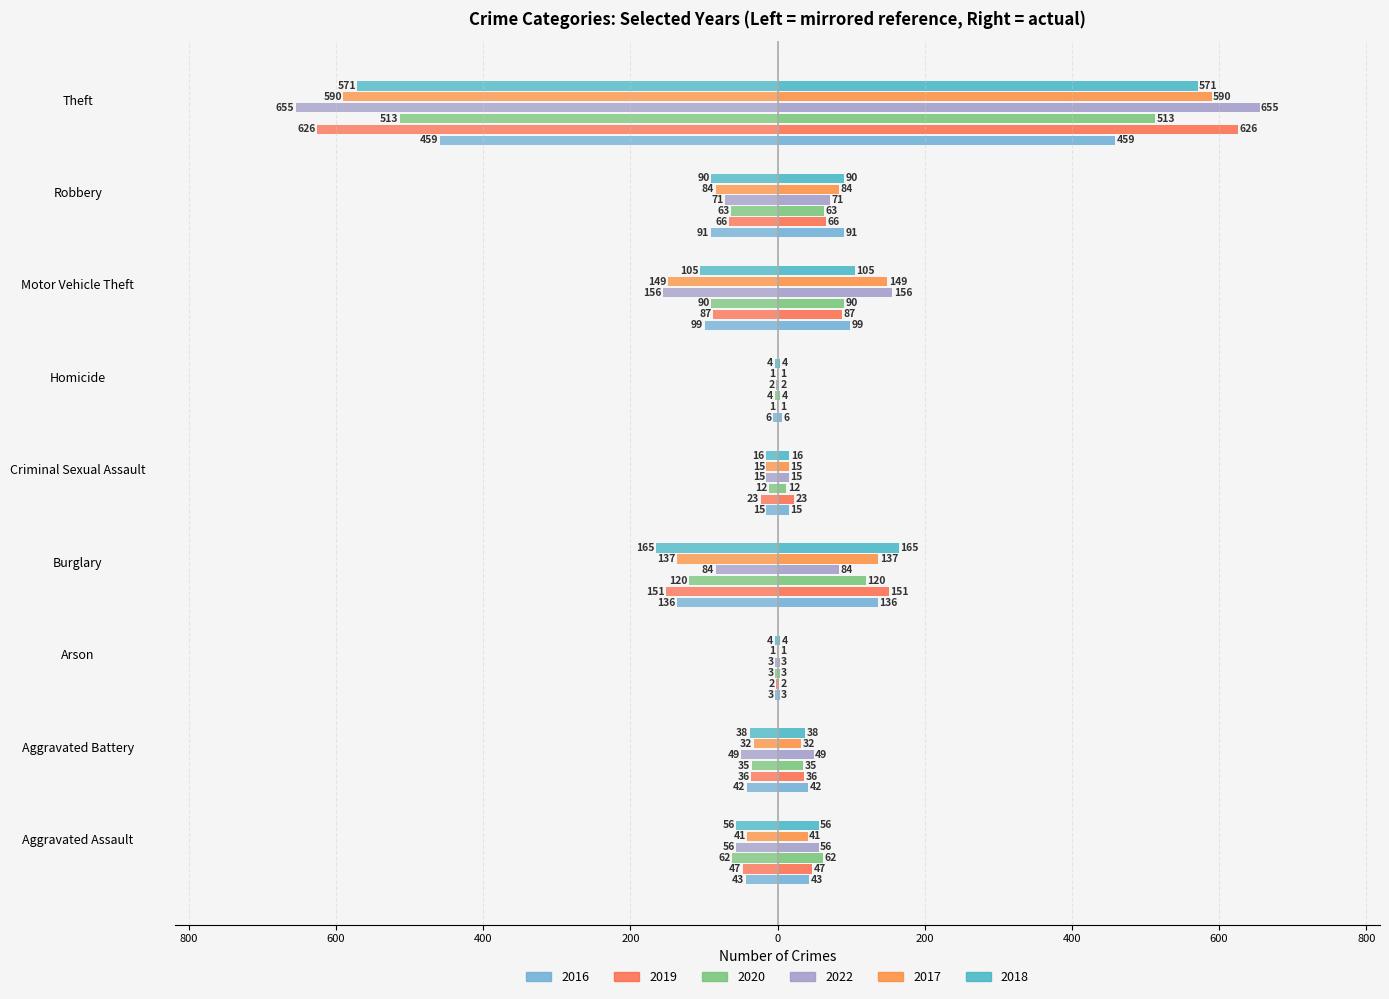

Is it true that 2017 equals -45 at Robbery?

False